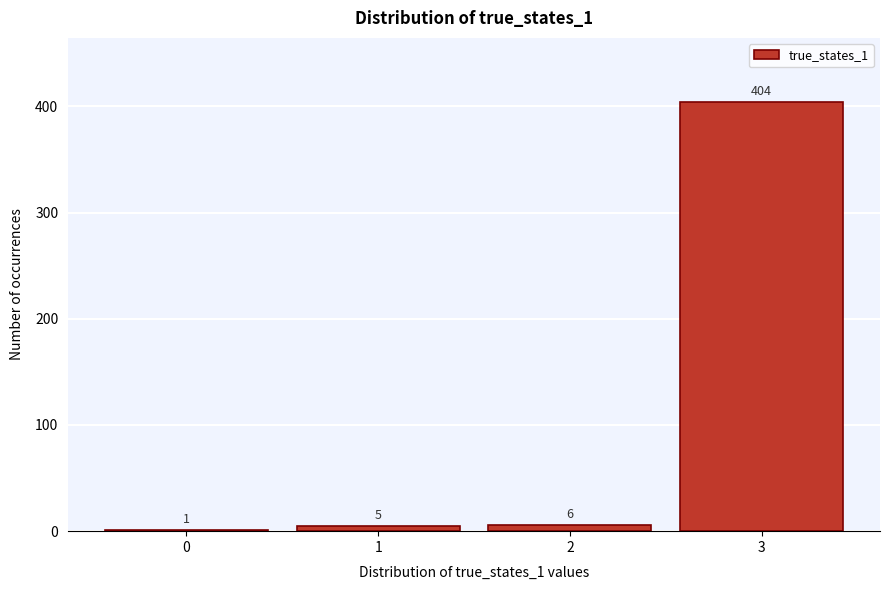

Reading left to right, extract all data points from this chart.

0=1	1=5	2=6	3=404